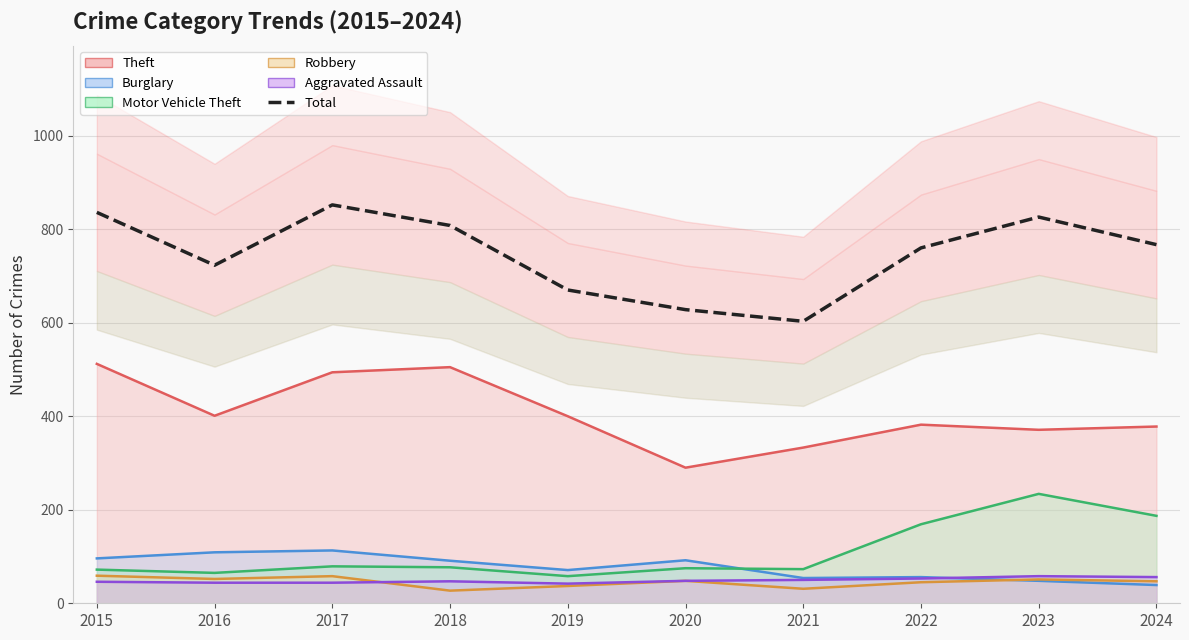

Where is the first local maximum?

2017